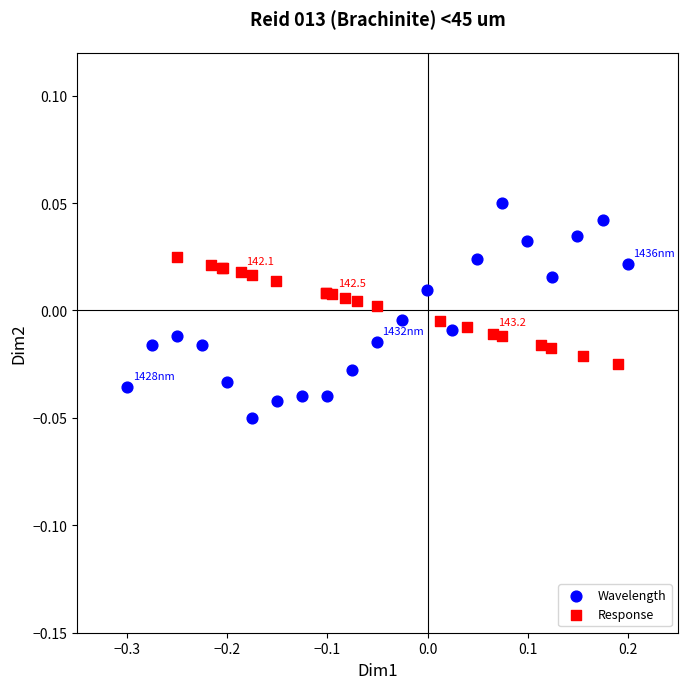

Which series contains the highest Y value?

Wavelength